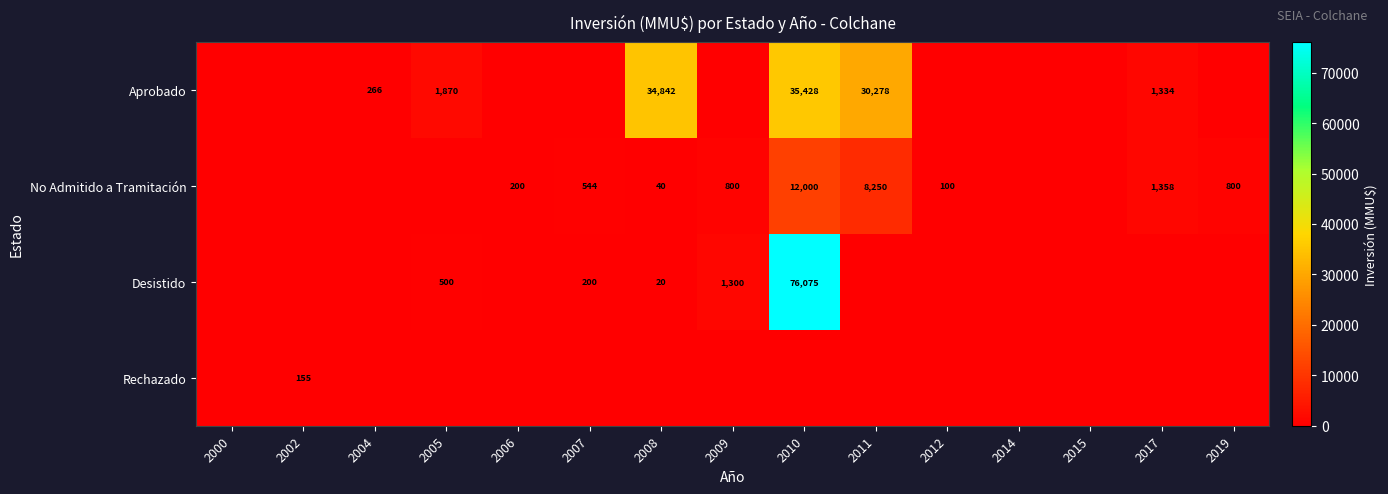

What is the spread (max minus min) of values at 2019?

800